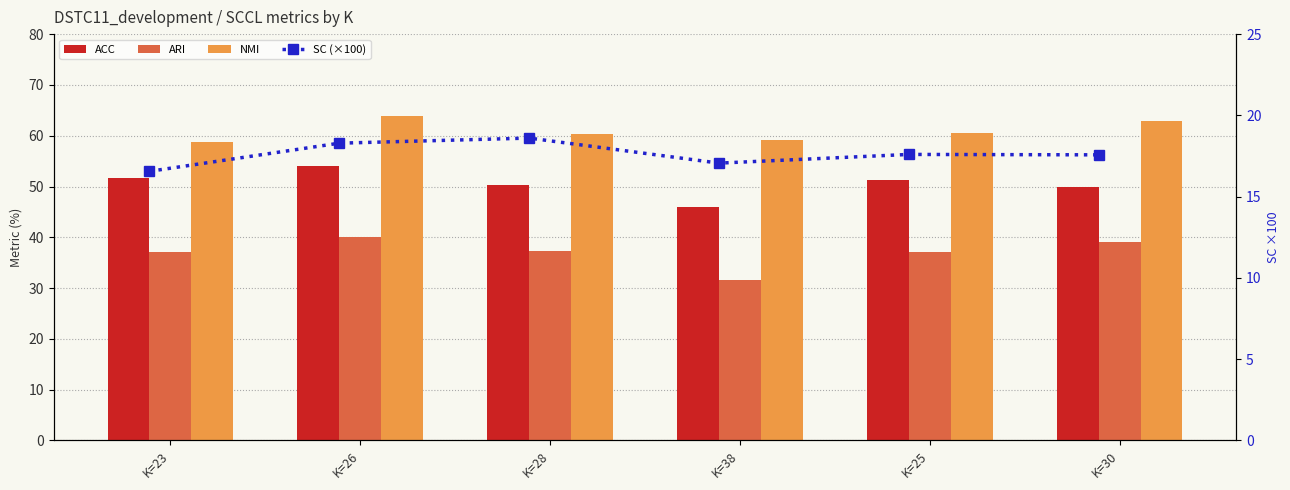

How many values in the ACC series exceed 51?

3